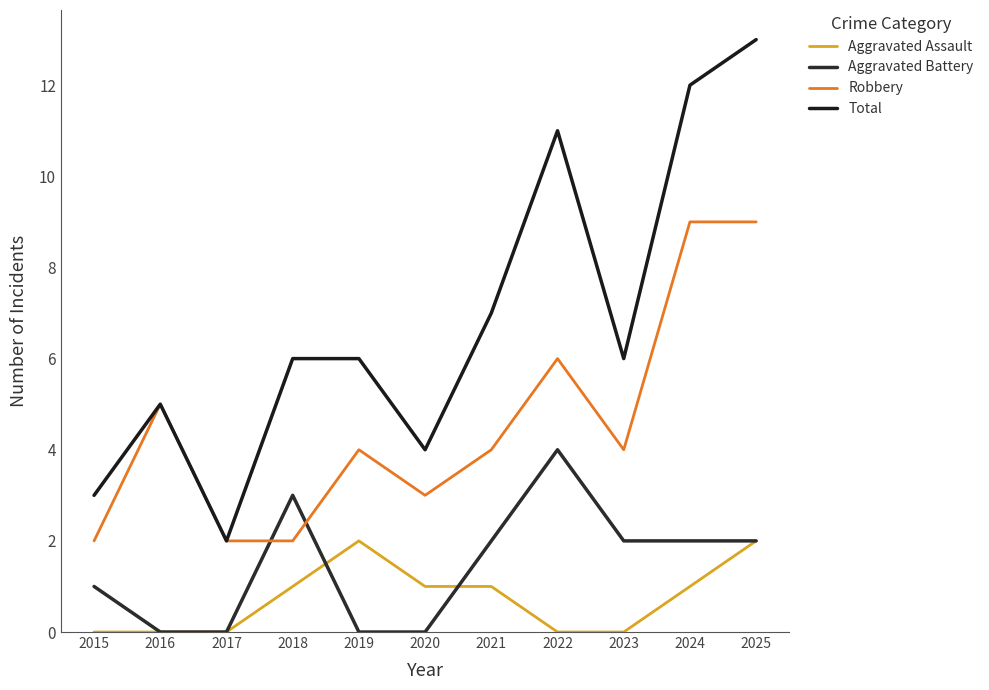

True or false: Total and Aggravated Battery intersect in this chart.

False